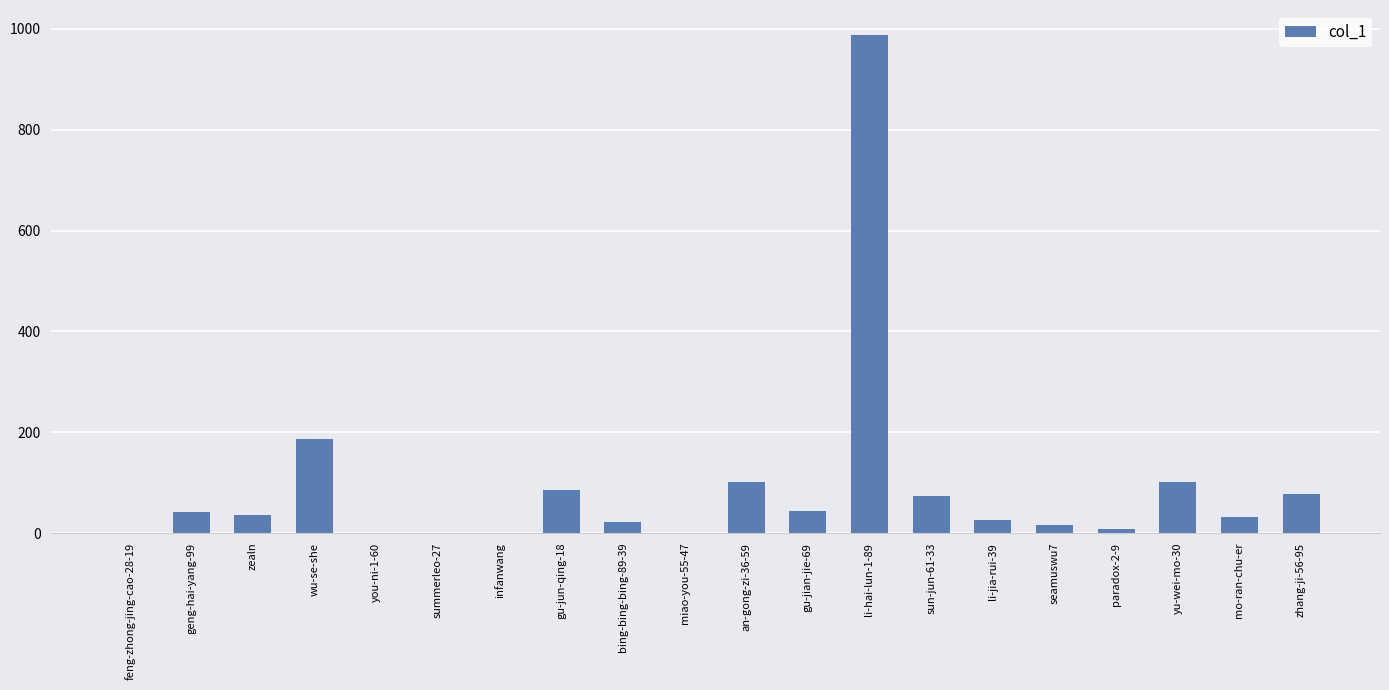

What is the change in value from wu-se-she to li-hai-lun-1-89?

+801